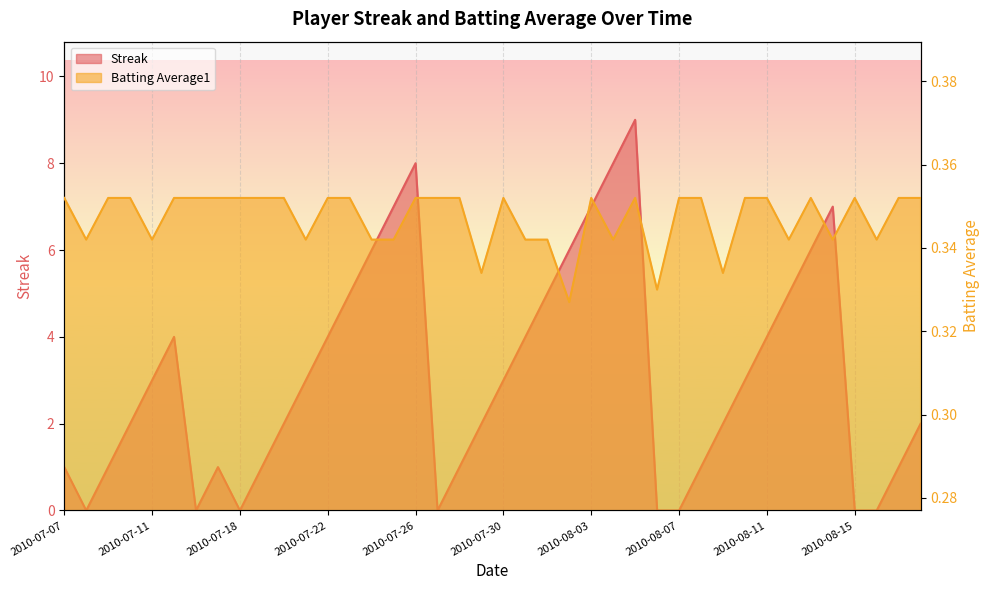

What value does the Batting Average1 series have at 2010-08-09?

0.3